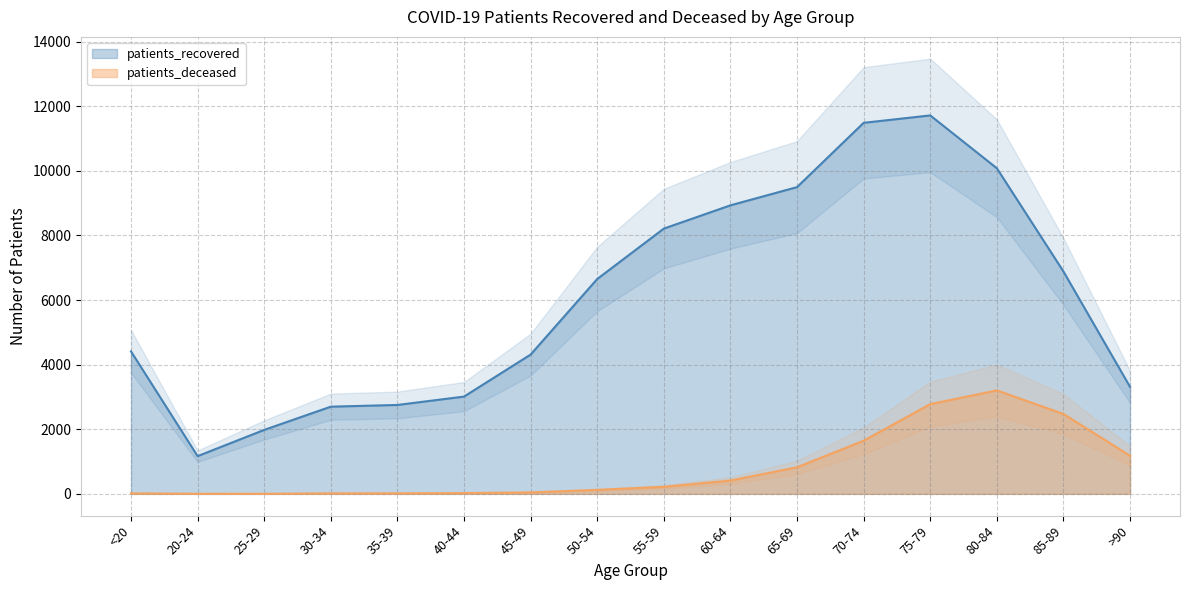

True or false: patients_deceased and patients_recovered cross at least once.

False